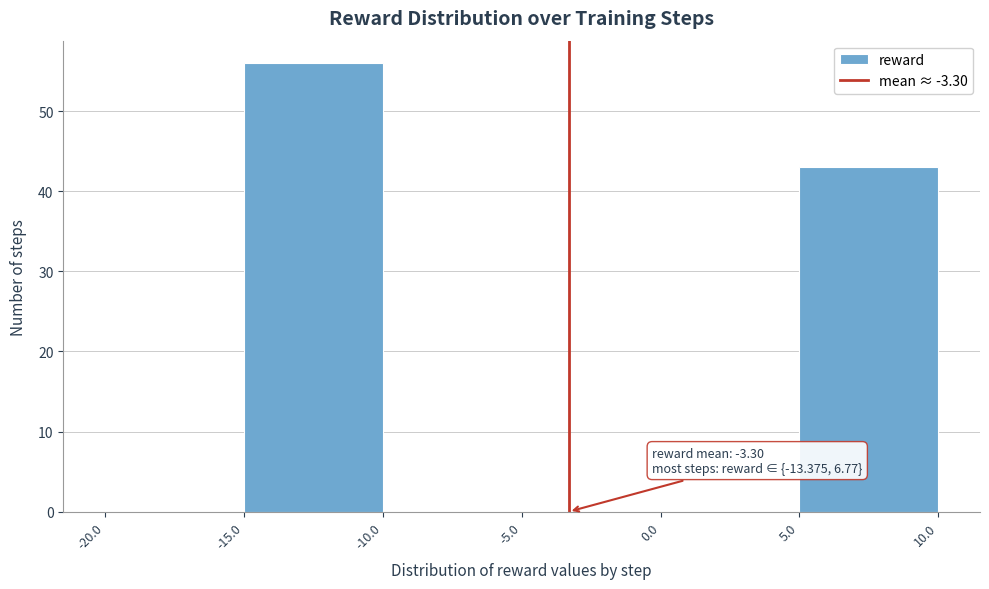

Over which range of the x-axis is the bar tallest?

-15.0 to -10.0